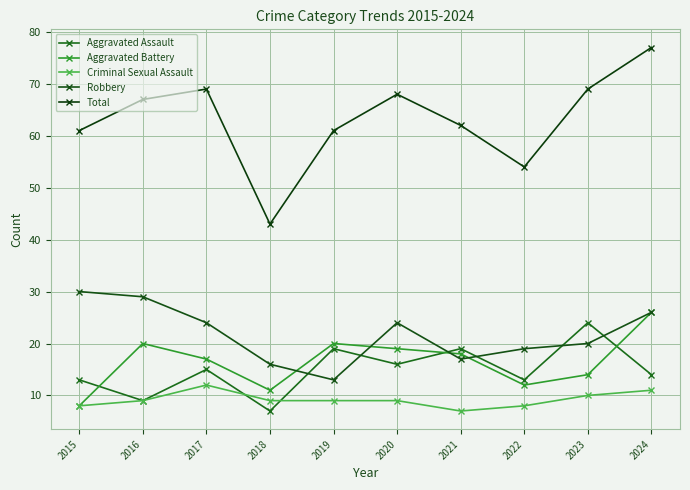

At which label does Aggravated Assault reach its peak?

2023